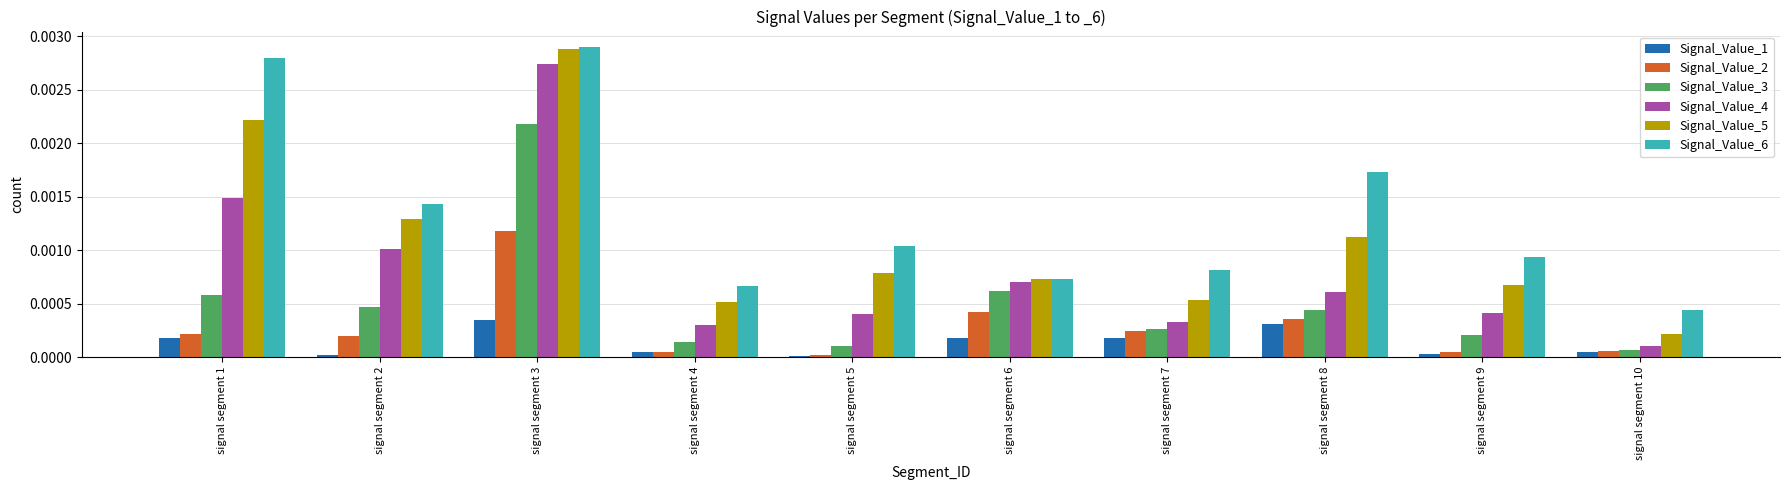

How many series are shown in this chart?

6